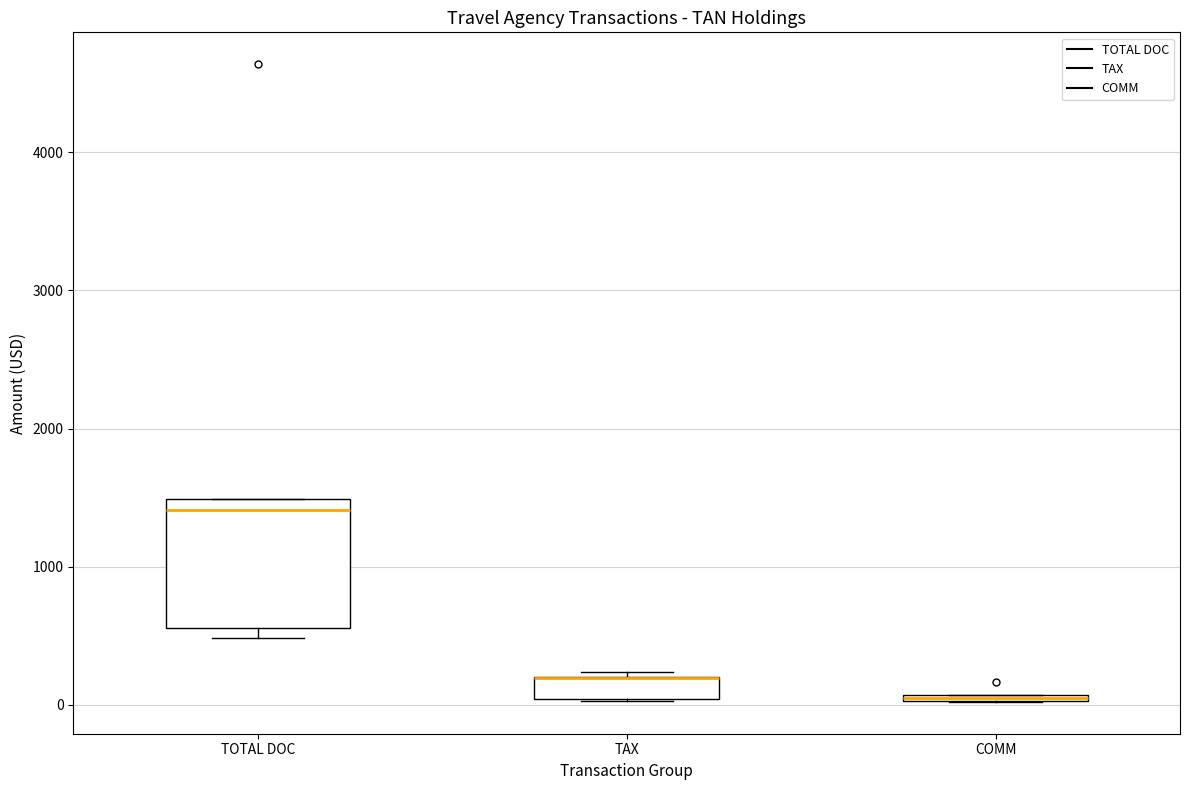

Where is the upper edge of the box for TOTAL DOC on the y-axis? The values are not printed on the chart, so give them approximately, as read against the axis.

1500